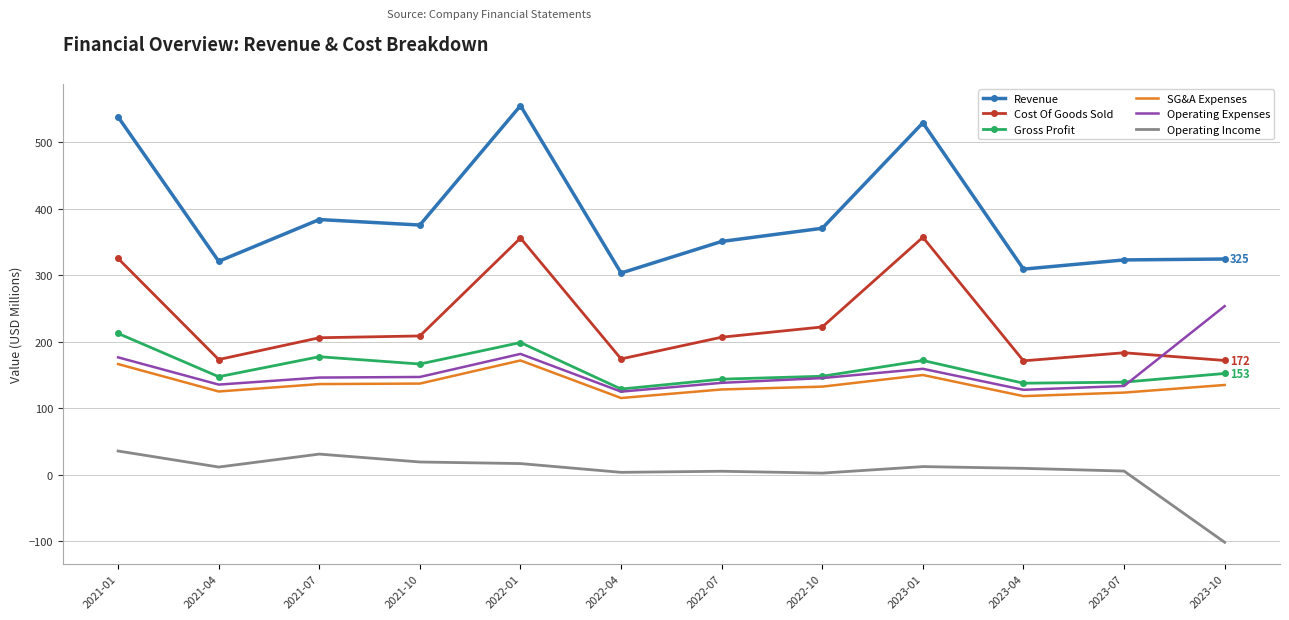

What is the difference between the highest and lowest values at 2021-01?

502.4